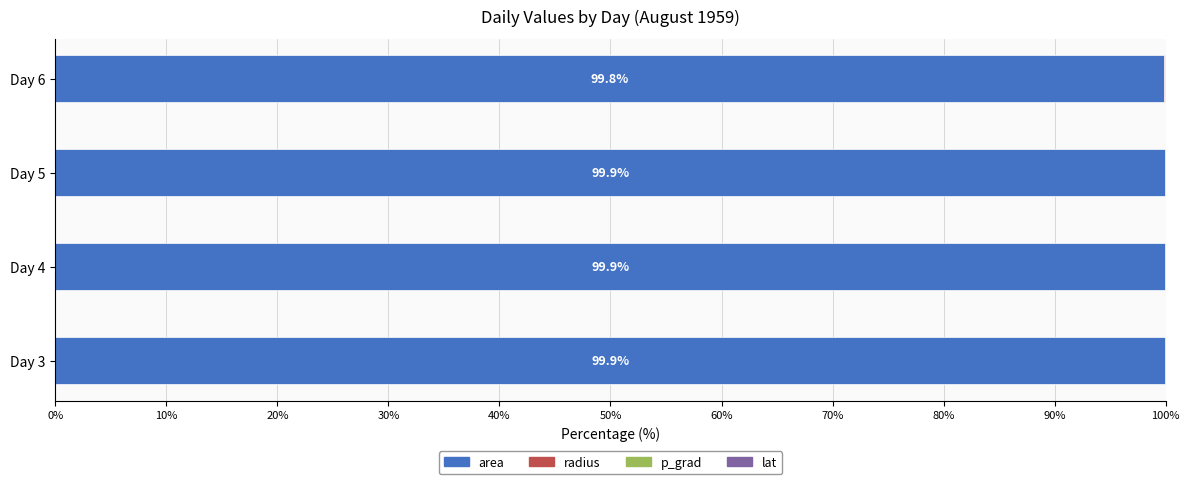

What is the maximum value for area?

99.9